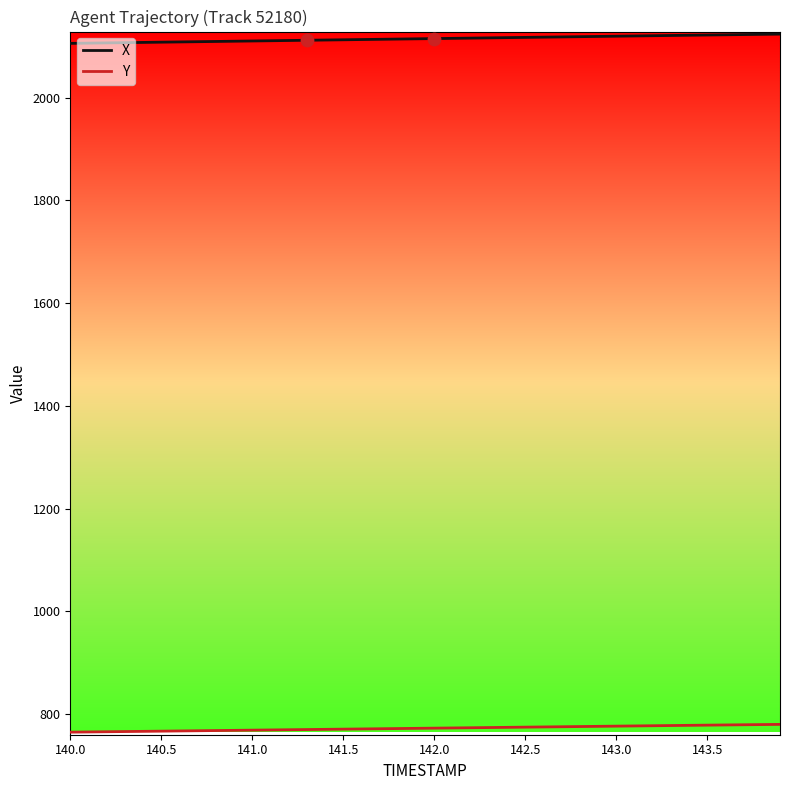

Which series has the largest total across all categories?

X